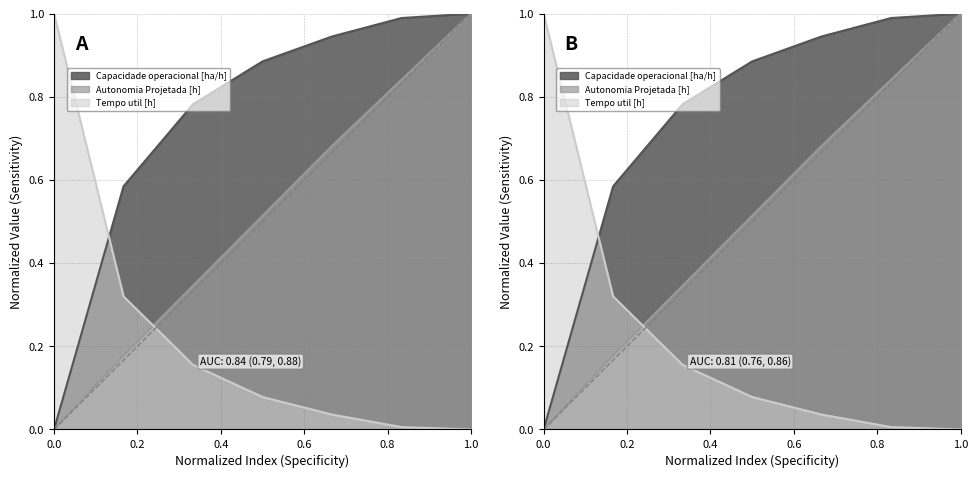

What are all the series names shown in the legend?

Capacidade operacional [ha/h], Autonomia Projetada [h], Tempo util [h]